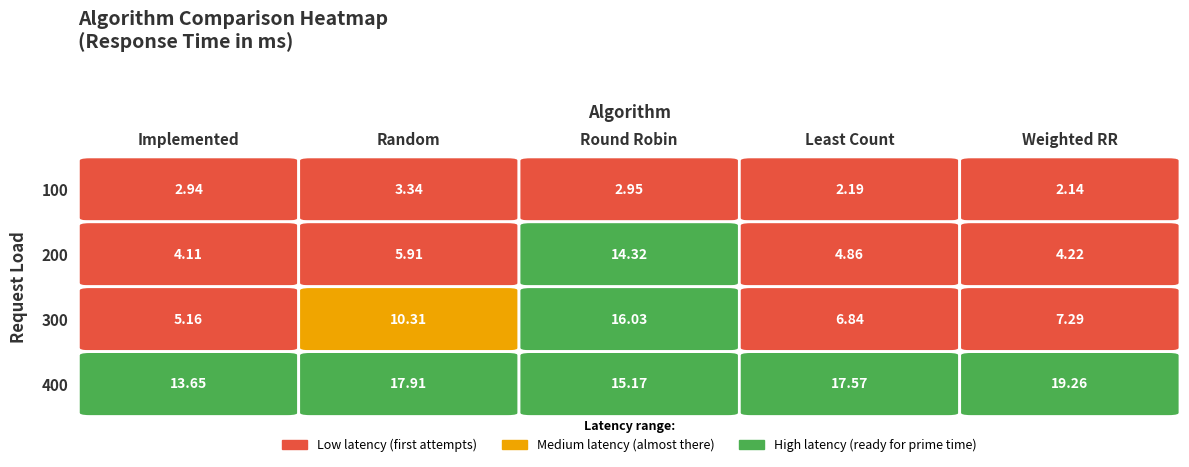

At which label does 400 first exceed 17?

Random